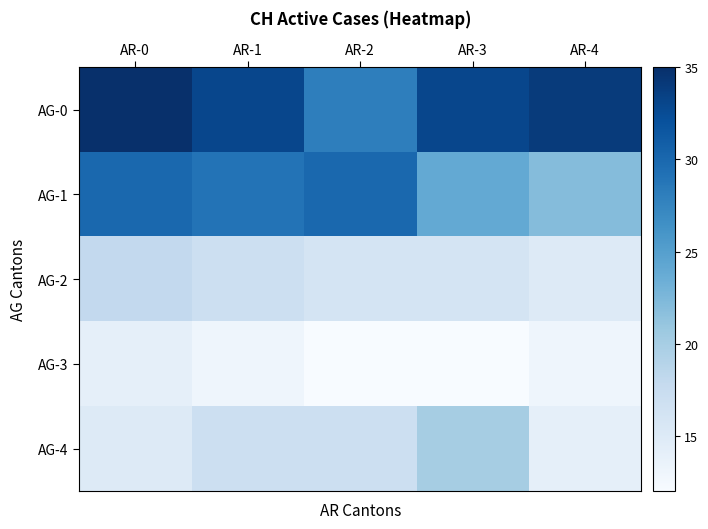

What is the total value across all series at AR-0?

112